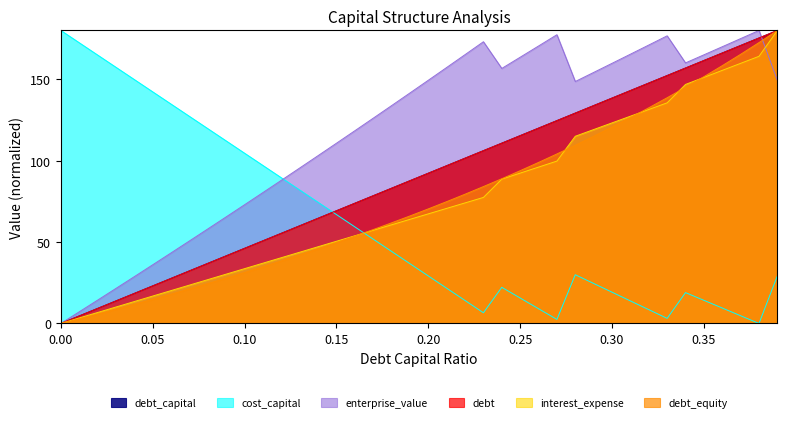

At which category does the chart reach its peak across all series?

0.39